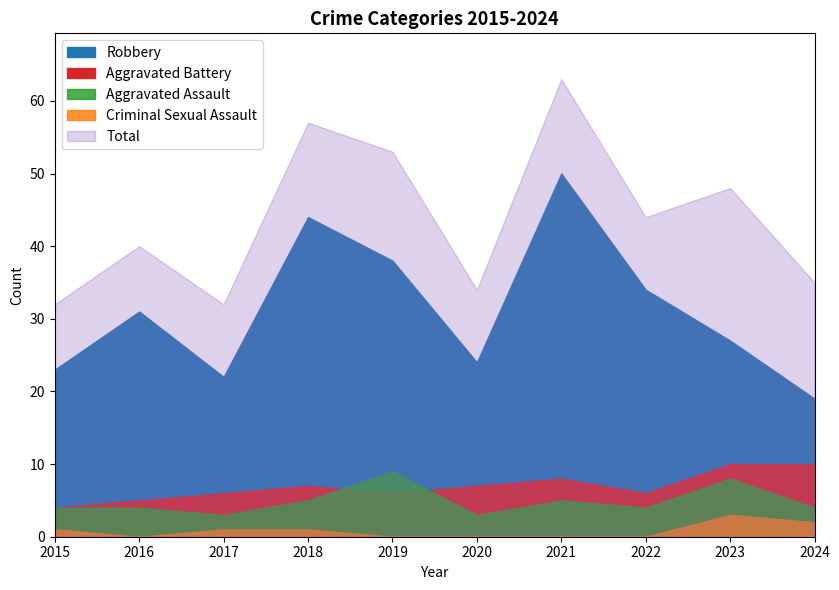

At how many categories does at least one series exceed 53?

2